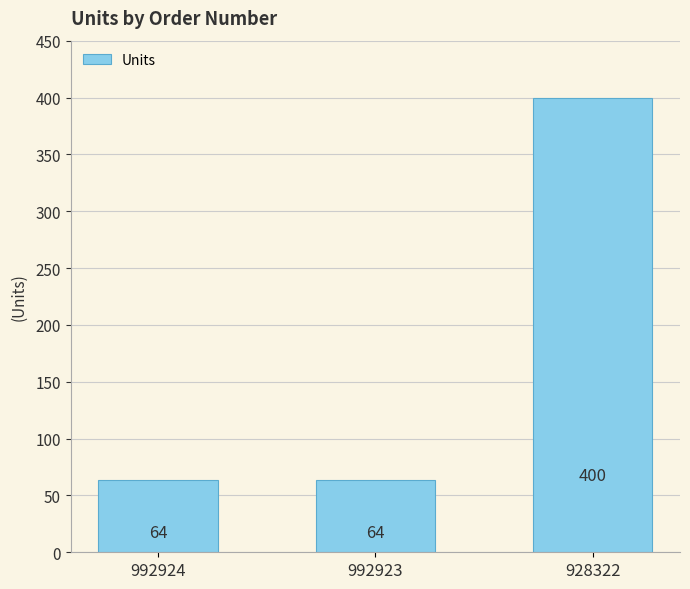

True or false: the data shows 64 at 992924.

True